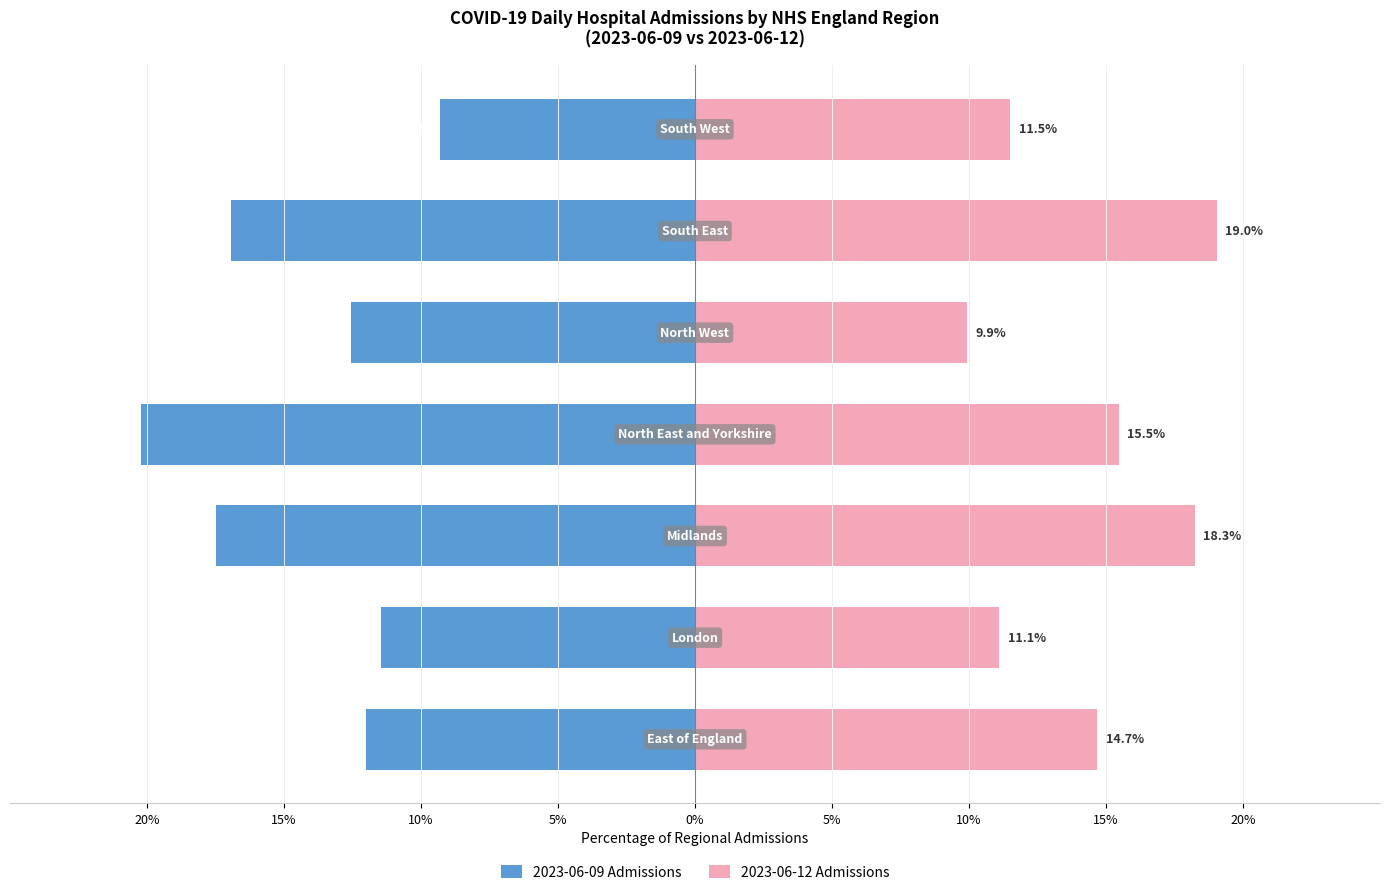

What is the minimum value shown in the chart?

-20.2